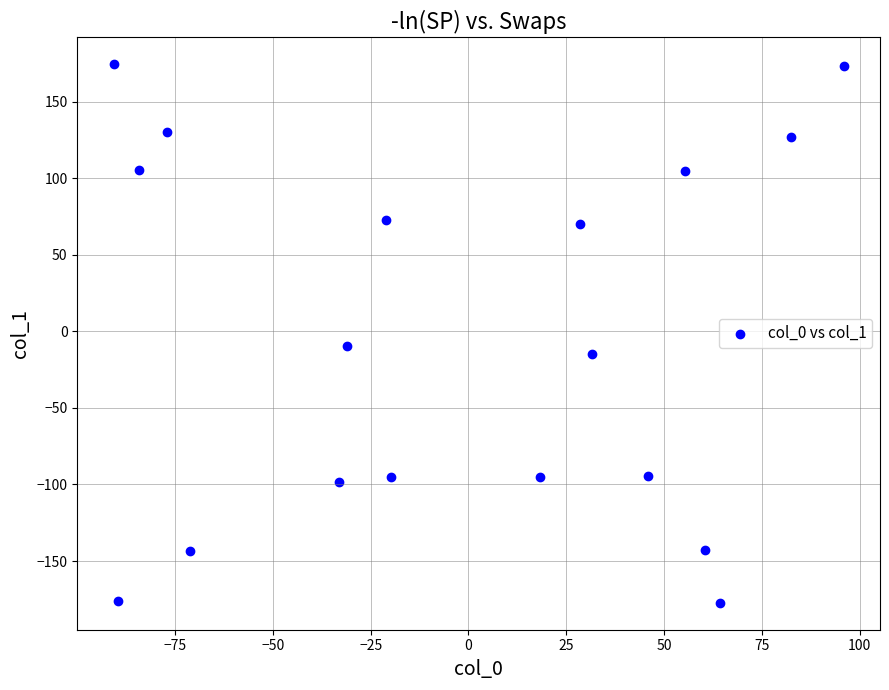

What Y value in the scatter plot is closest to -1?

-9.7